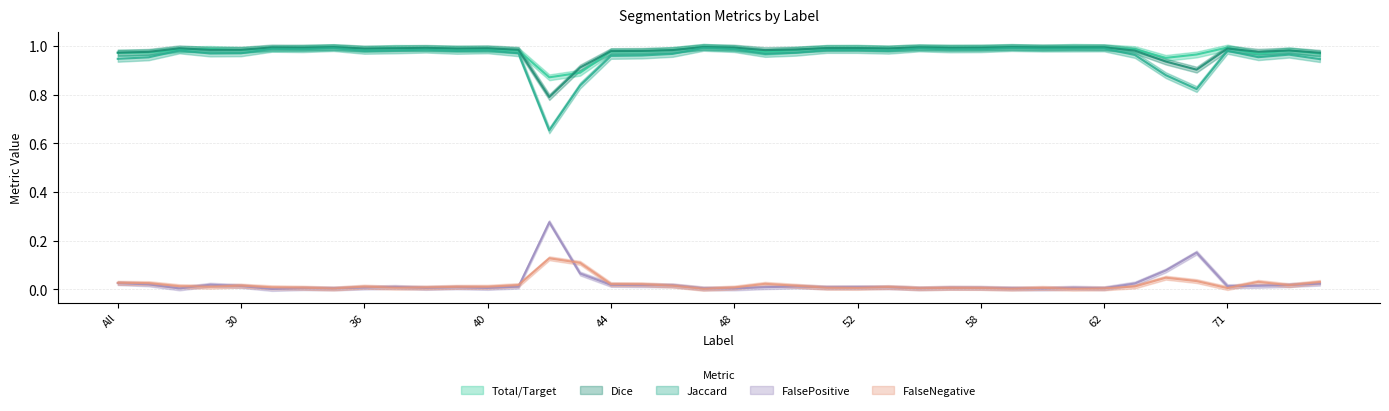

What is the sum of the FalsePositive values at 30 and 42?

0.3